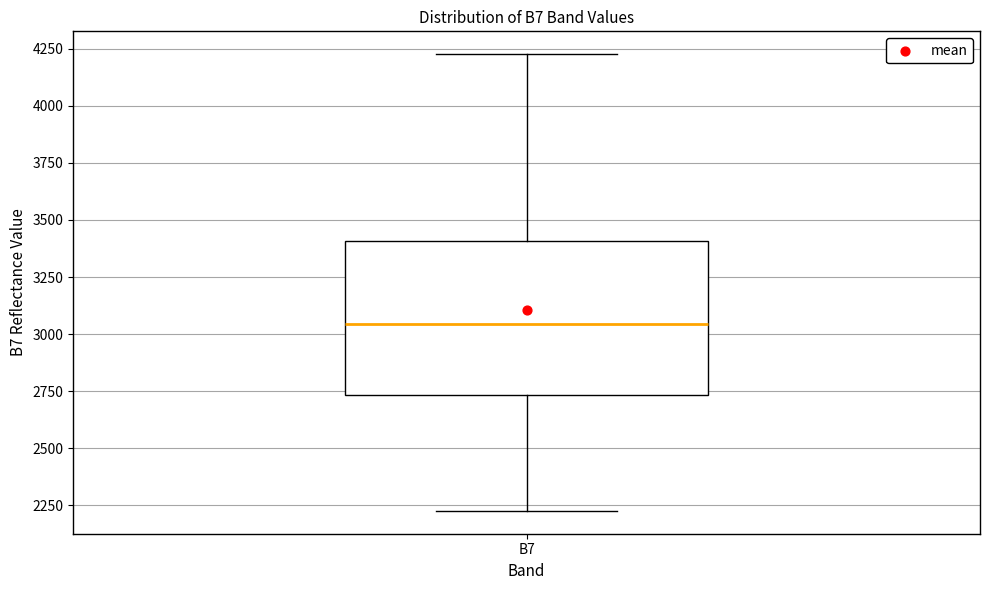

Where does the median line of the box for B7 sit on the y-axis? The values are not printed on the chart, so give them approximately, as read against the axis.

3050